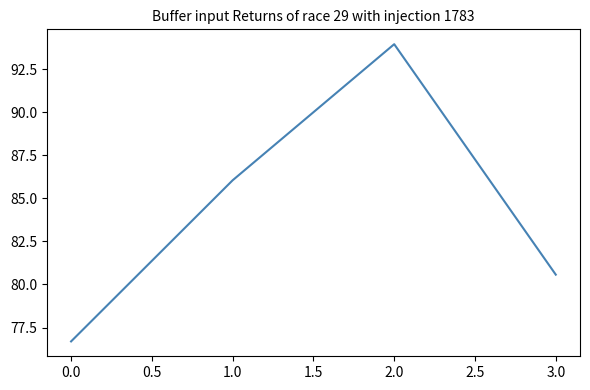

What is the change in value from 0.0 to 3.0?

+3.9